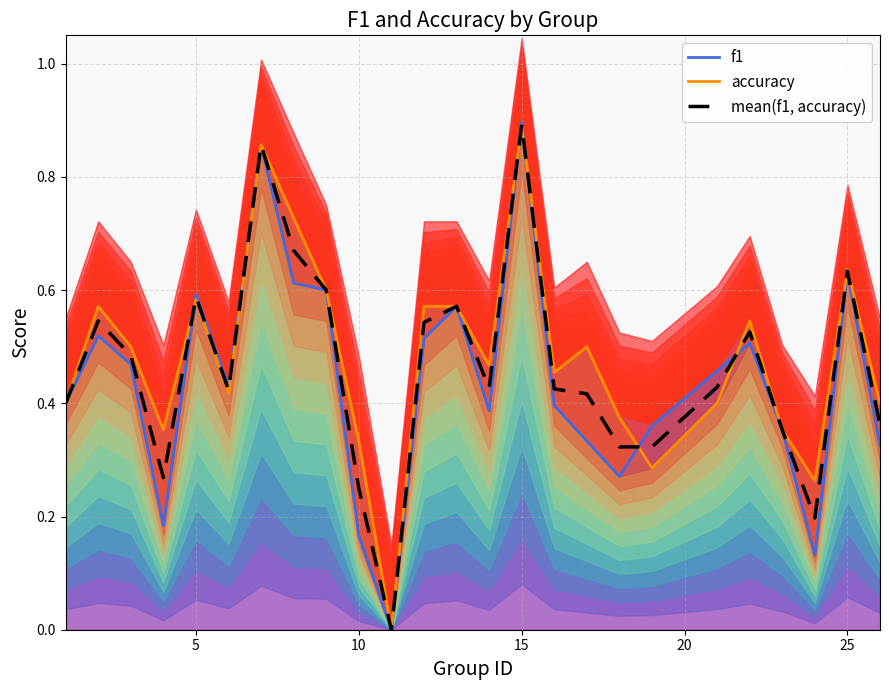

Reading left to right, extract all data points from this chart.

f1: 0.4	0.5	0.5	0.2	0.6	0.4	0.9	0.6	0.6	0.2	0.0	0.5	0.6	0.4	0.9	0.4	0.3	0.3	0.4	0.5	0.5	0.4	0.1	0.6	0.3
accuracy: 0.4	0.6	0.5	0.4	0.6	0.4	0.9	0.7	0.6	0.3	0.0	0.6	0.6	0.5	0.9	0.5	0.5	0.4	0.3	0.4	0.5	0.4	0.3	0.6	0.4
mean(f1, accuracy): 0.4	0.5	0.5	0.3	0.6	0.4	0.9	0.7	0.6	0.2	0.0	0.5	0.6	0.4	0.9	0.4	0.4	0.3	0.3	0.4	0.5	0.4	0.2	0.6	0.4